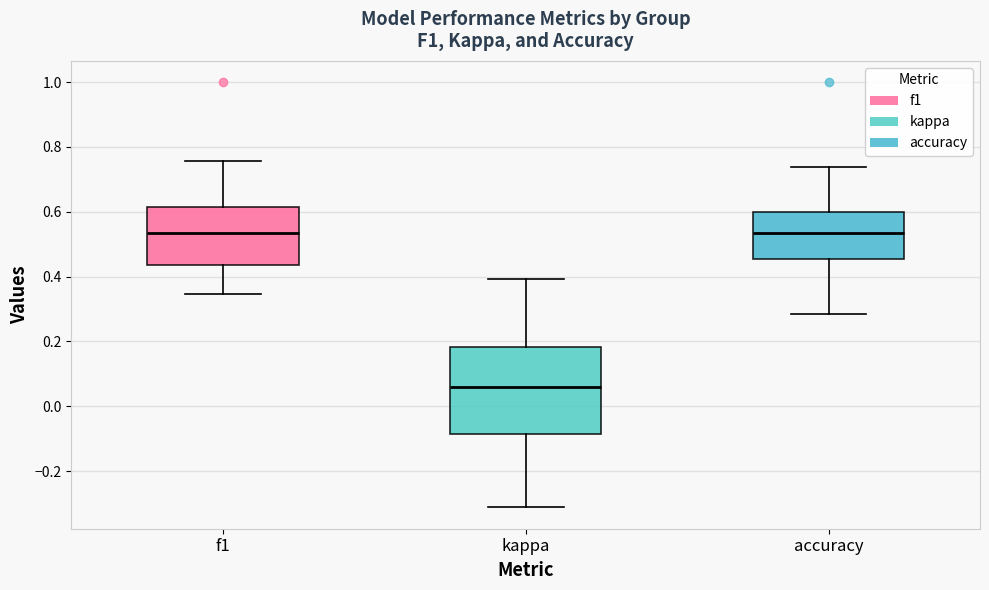

Reading left to right, read every box against the y-axis: the position of its median line, the range the box covers, and the ends of its whiskers. The values are not printed on the chart, so give them approximately, as read against the axis.

f1: median 0.54, box 0.44 to 0.62, whiskers 0.34 to 0.76
kappa: median 0.06, box -0.08 to 0.18, whiskers -0.32 to 0.40
accuracy: median 0.54, box 0.46 to 0.60, whiskers 0.28 to 0.74